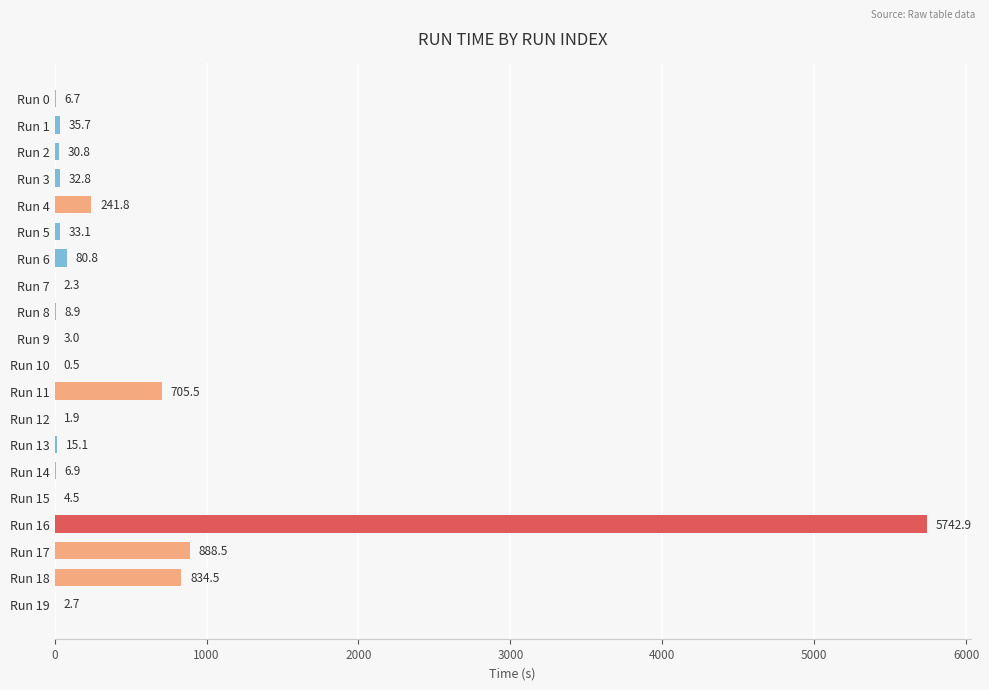

What is the sum of the values at Run 9 and Run 0?

9.7